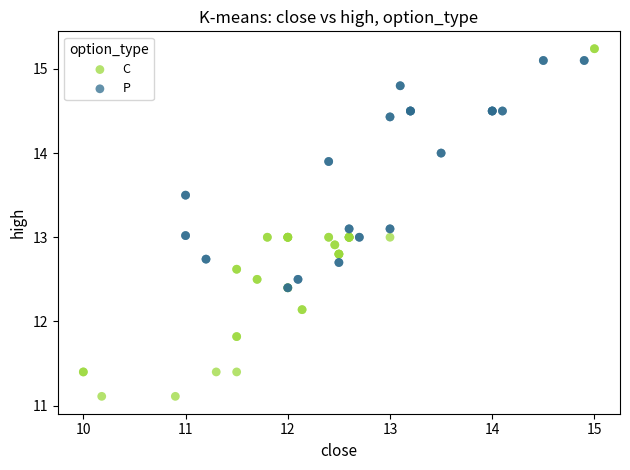

Which series reaches the minimum Y coordinate?

C